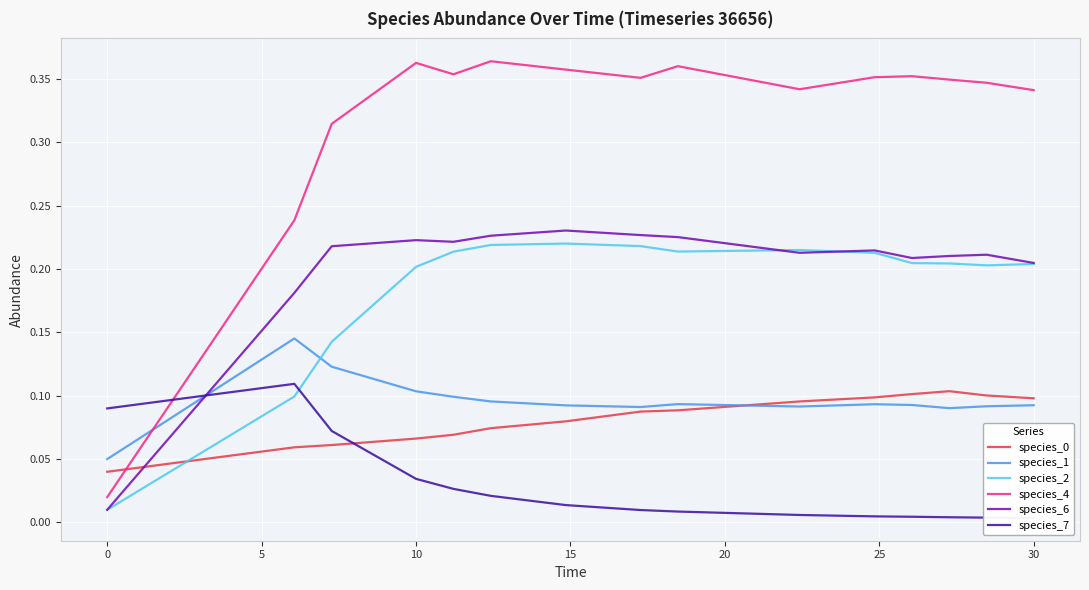

Reading right to left, transcribe all the data shown in this chart.

species_0: 0.1	0.1	0.1	0.1	0.1	0.1	0.1	0.1	0.1	0.1	0.1	0.1	0.1	0.1	0.0
species_1: 0.1	0.1	0.1	0.1	0.1	0.1	0.1	0.1	0.1	0.1	0.1	0.1	0.1	0.1	0.1
species_2: 0.2	0.2	0.2	0.2	0.2	0.2	0.2	0.2	0.2	0.2	0.2	0.2	0.1	0.1	0.0
species_4: 0.3	0.3	0.3	0.4	0.4	0.3	0.4	0.4	0.4	0.4	0.4	0.4	0.3	0.2	0.0
species_6: 0.2	0.2	0.2	0.2	0.2	0.2	0.2	0.2	0.2	0.2	0.2	0.2	0.2	0.2	0.0
species_7: 0.0	0.0	0.0	0.0	0.0	0.0	0.0	0.0	0.0	0.0	0.0	0.0	0.1	0.1	0.1